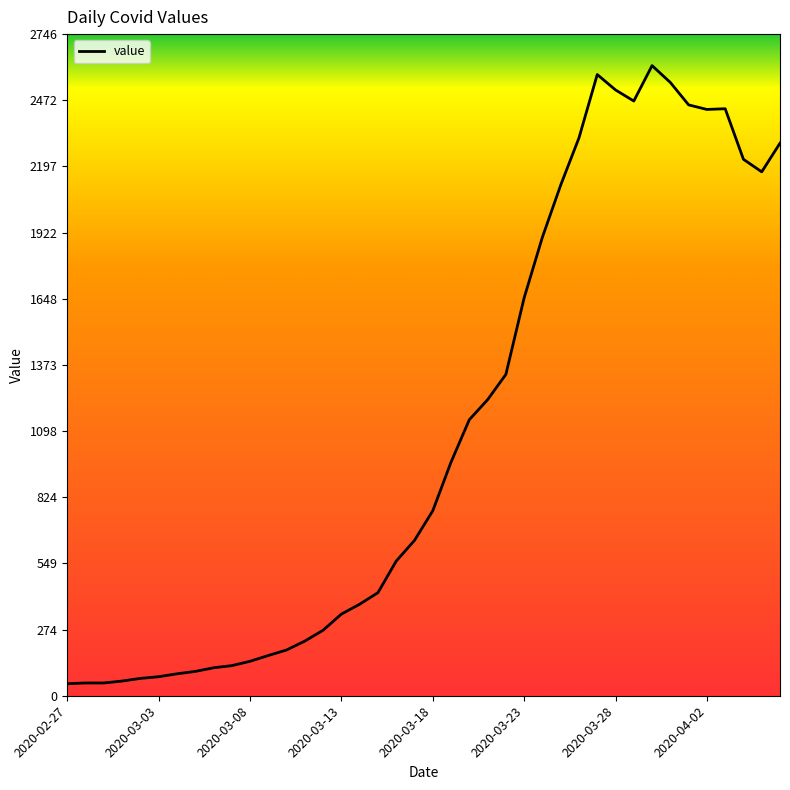

What is the maximum value shown in the chart?

2616